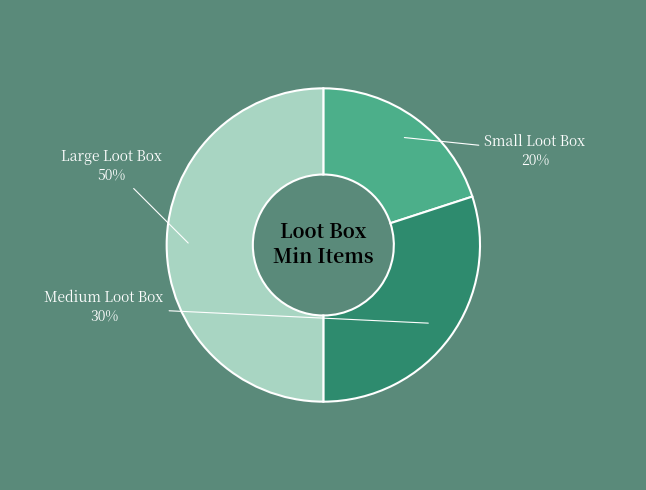

To the nearest percent, what is the average slice percentage?

33%